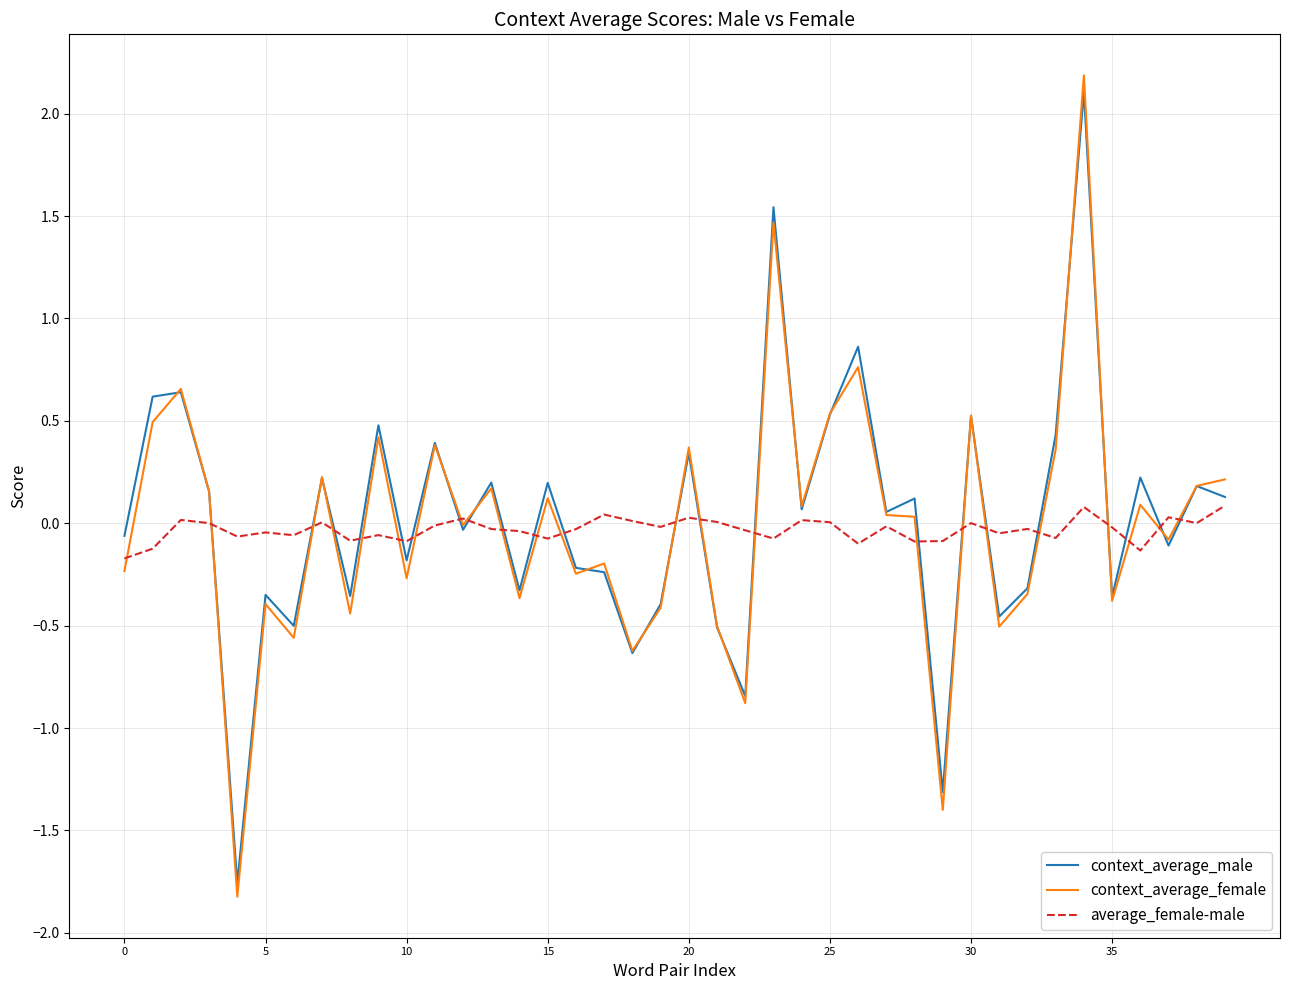

Which series has the largest range (max minus min)?

context_average_female